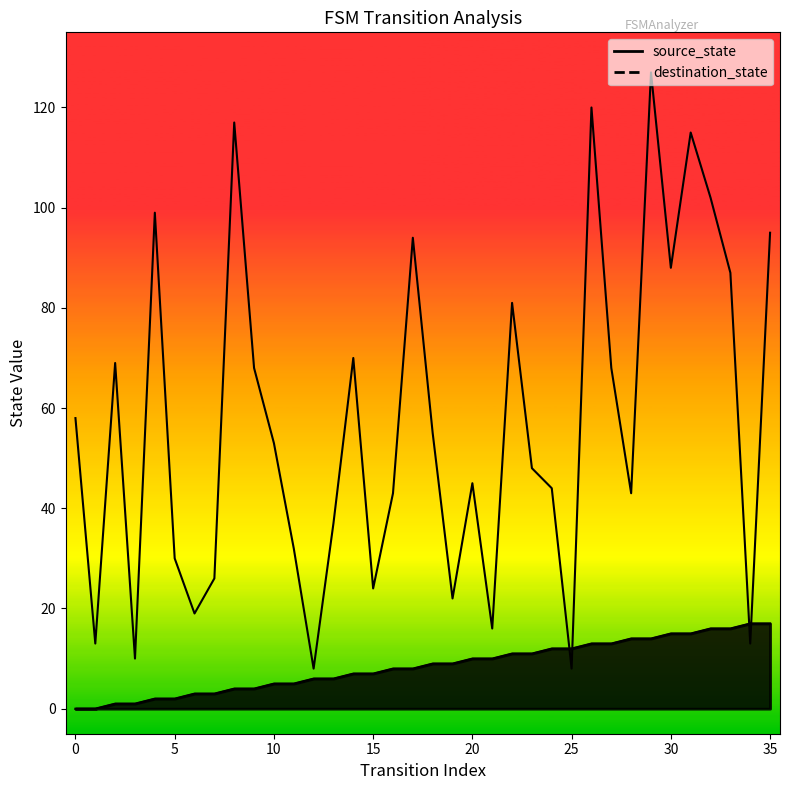

What is the total value across all series at 19?

31